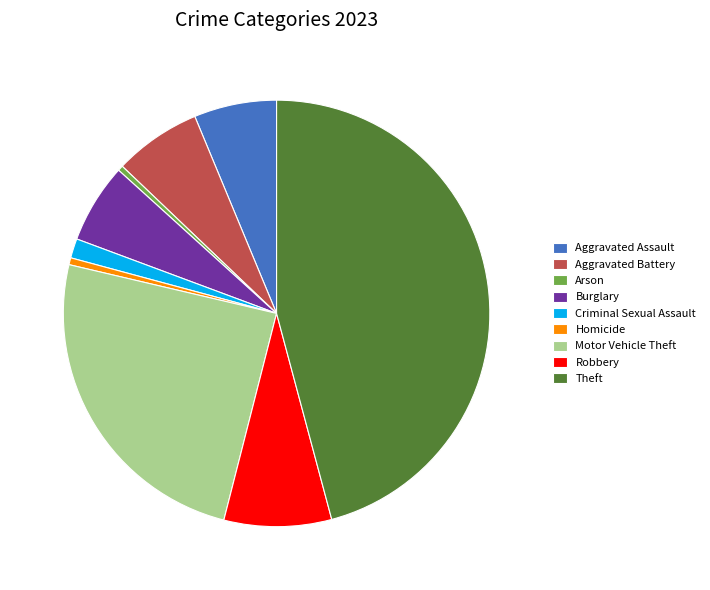

How many slices are in this pie chart?

9